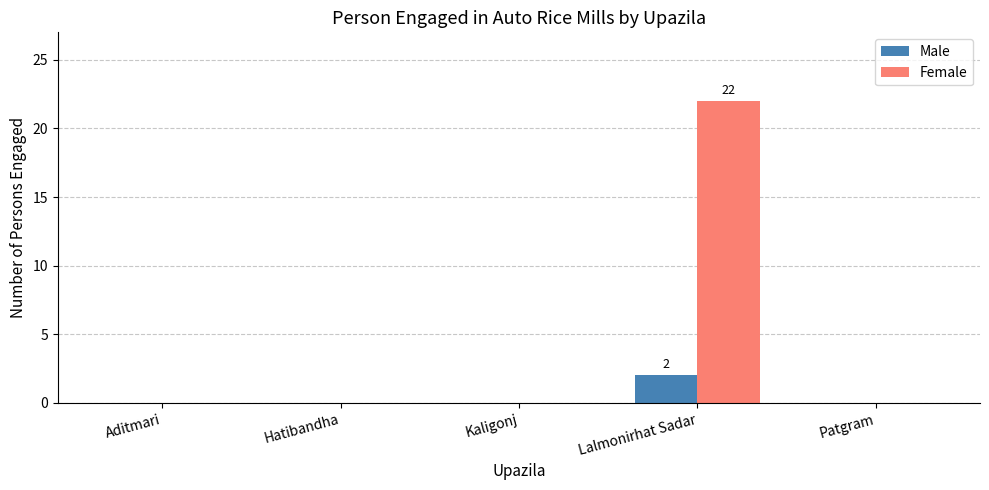

Which label corresponds to the largest value in the chart?

Lalmonirhat Sadar